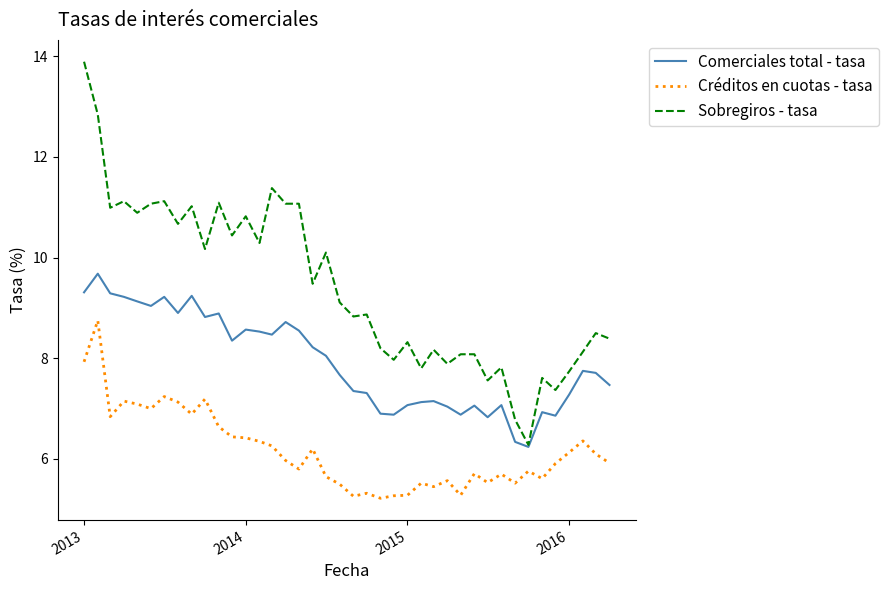

Which series has the largest total across all categories?

Sobregiros - tasa